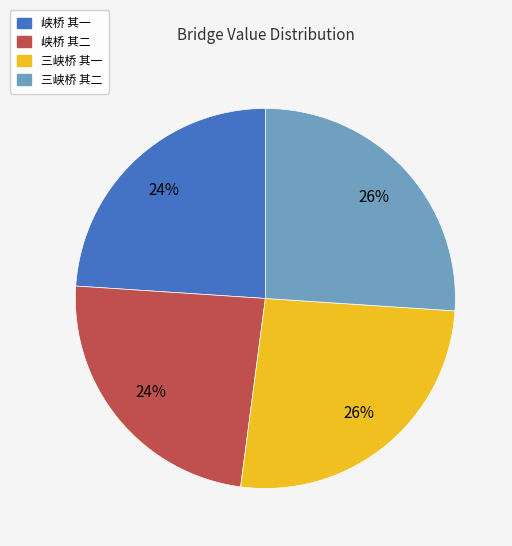

Between 三峡桥 其一 and 峡桥 其二, which is larger?

三峡桥 其一